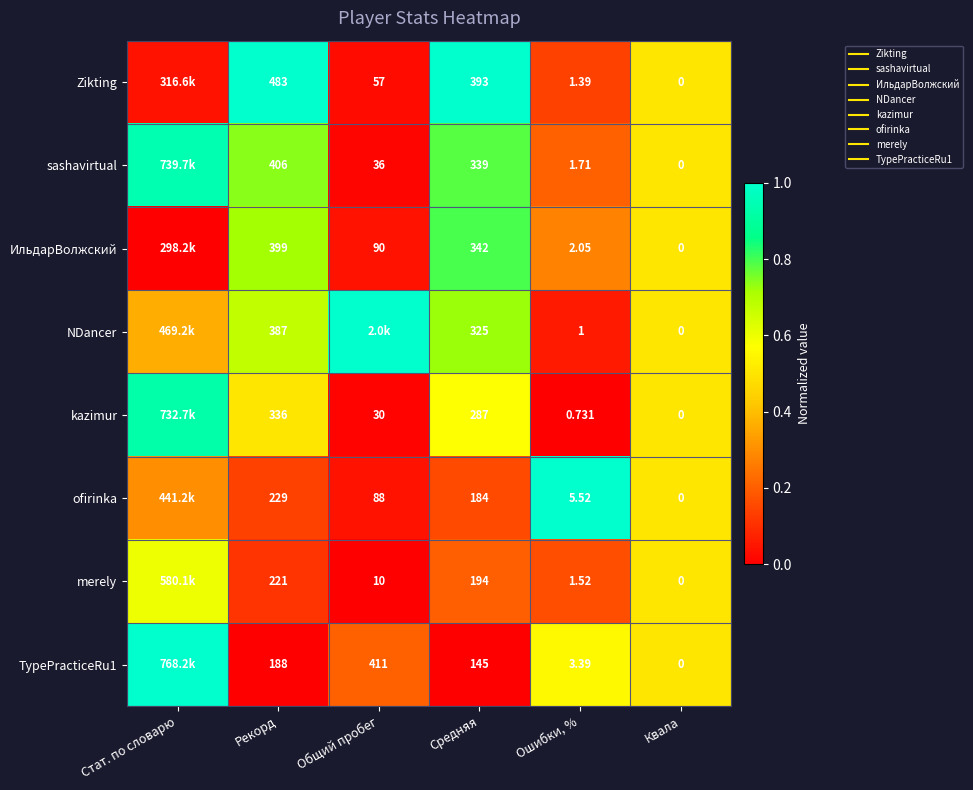

What is the difference between the maximum and minimum values in the merely series?

0.6